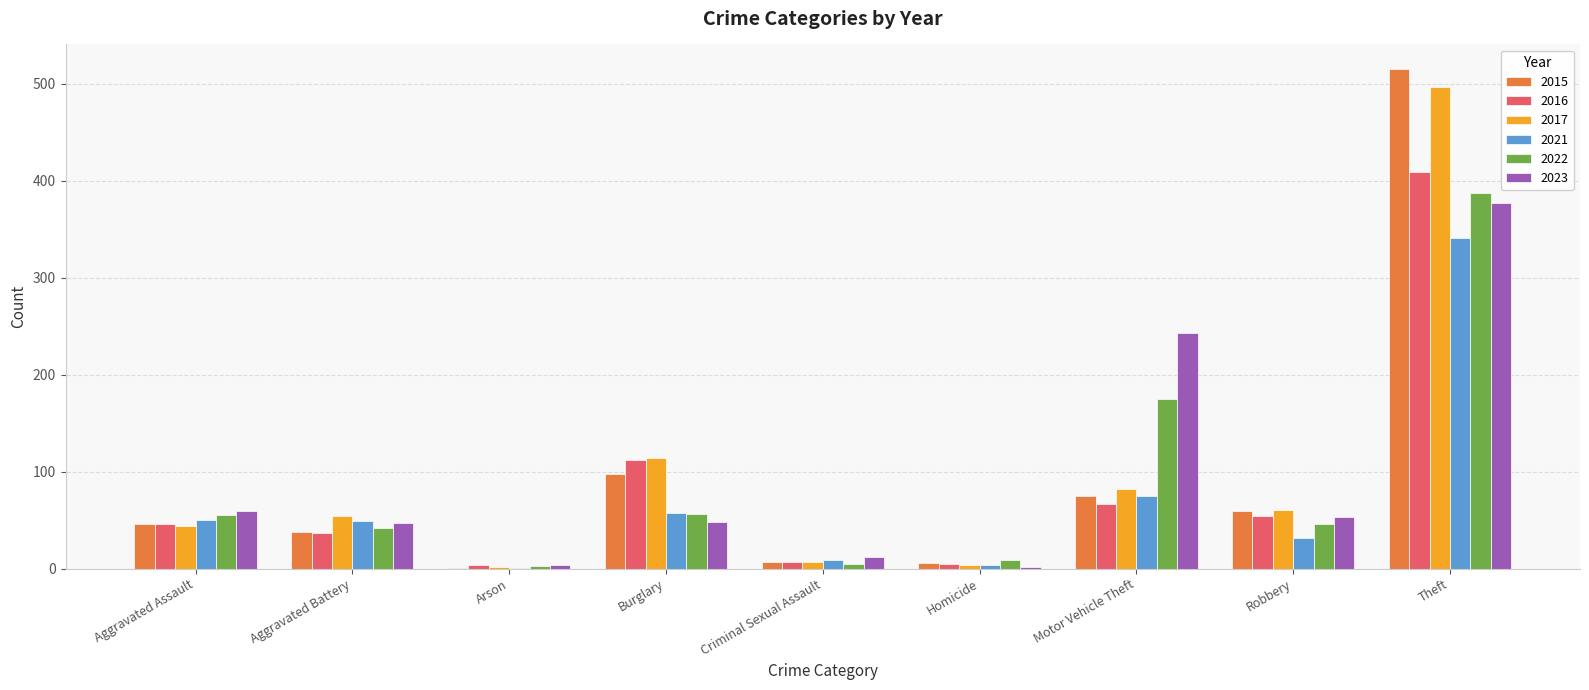

Is it true that 2016 equals 4 at Arson?

True